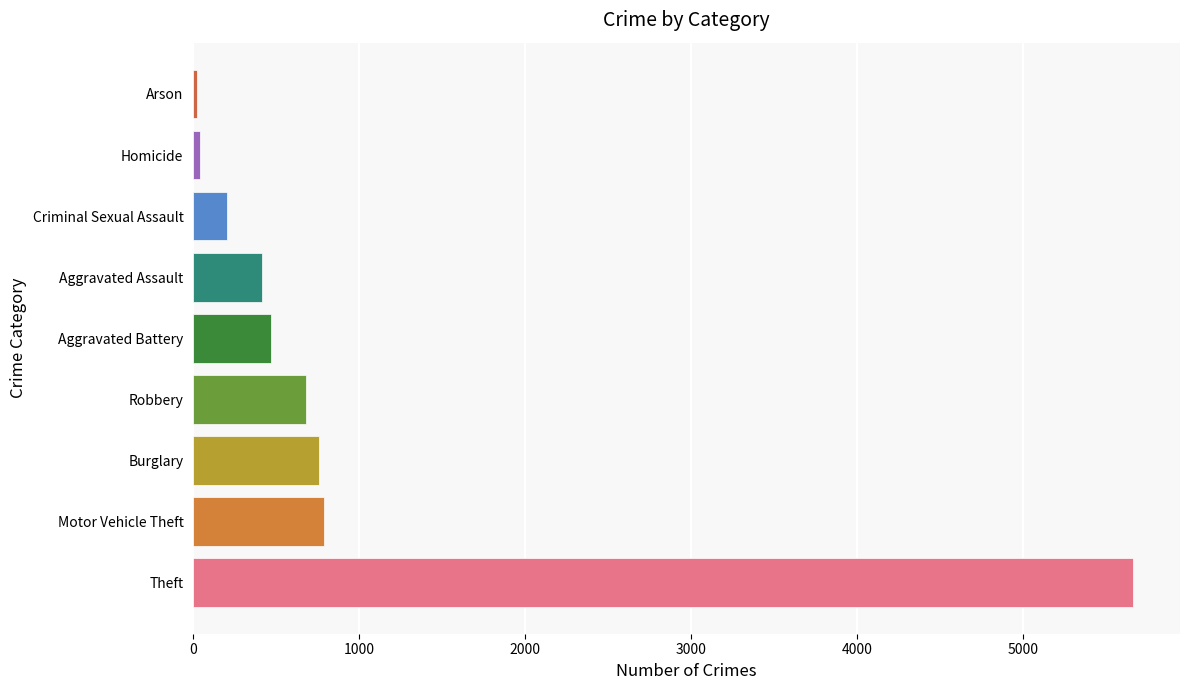

True or false: the data shows 369 at Burglary.

False